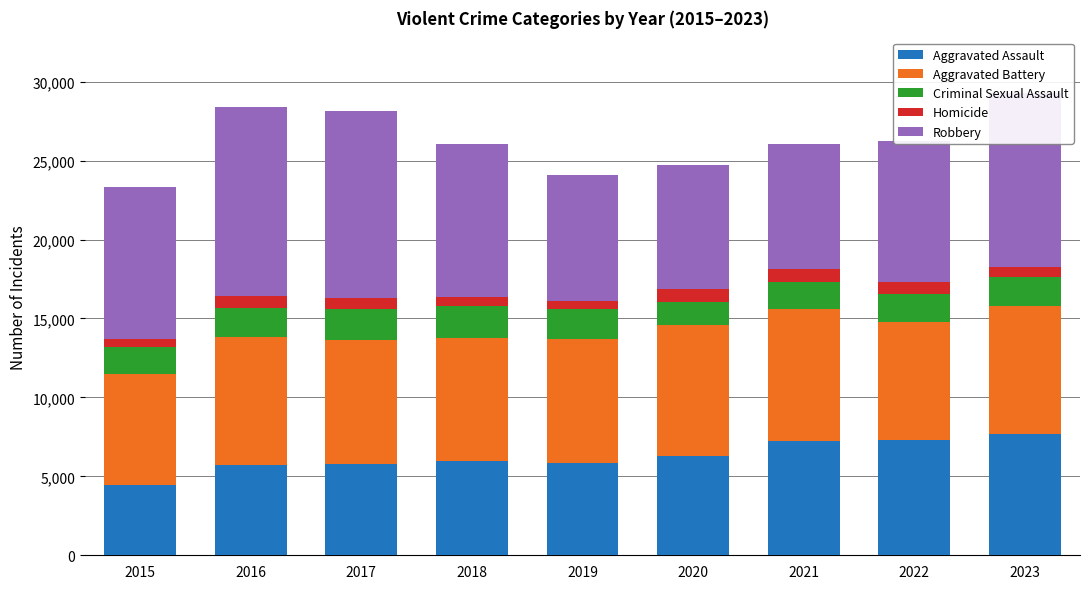

Which category has the lowest value in the Aggravated Assault series?

2015